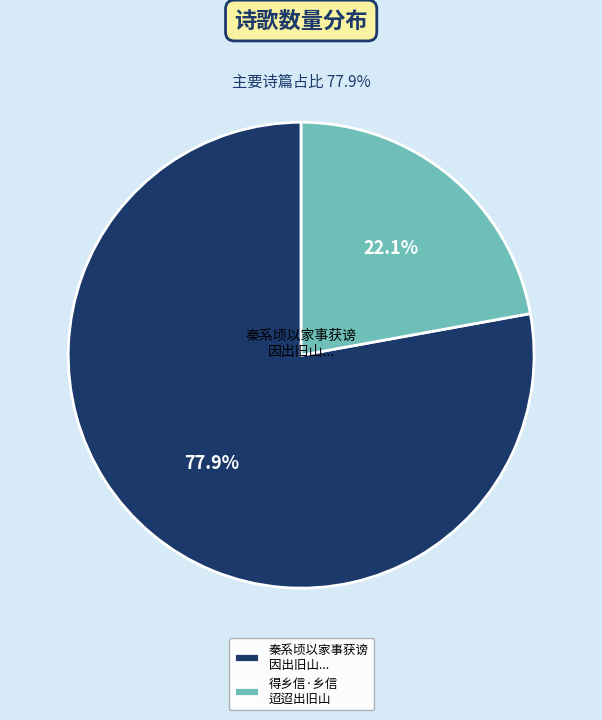

Between 秦系顷以家事获谤 因出旧山... and 得乡信·乡信 迢迢出旧山, which is larger?

秦系顷以家事获谤 因出旧山...